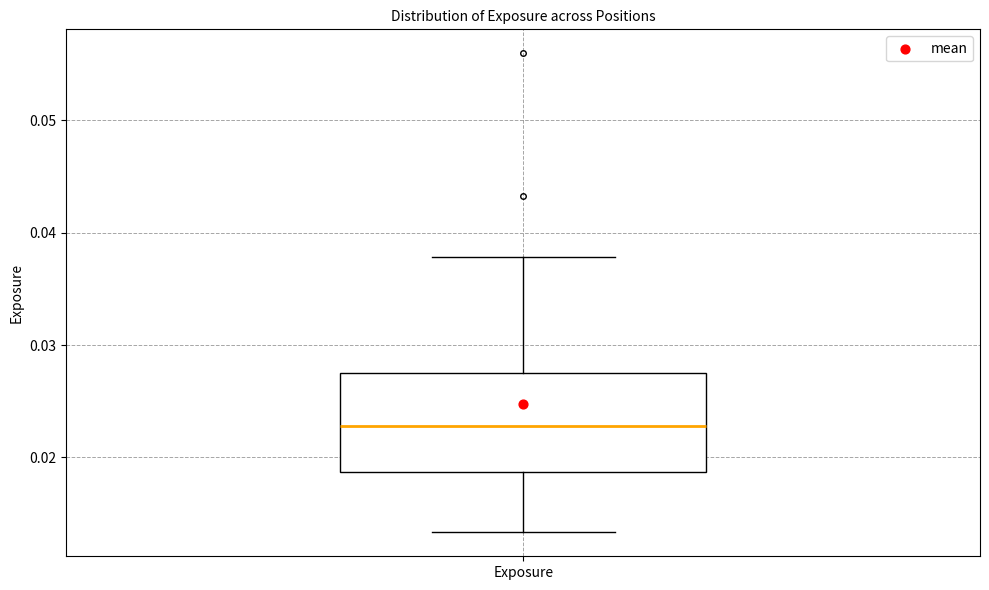

Transcribe this box plot: give where the median line is, the range the box spans, and where the two whiskers end, as read against the y-axis. The values are not printed on the chart, so give them approximately, as read against the axis.

median 0.023, box 0.019 to 0.027, whiskers 0.013 to 0.038